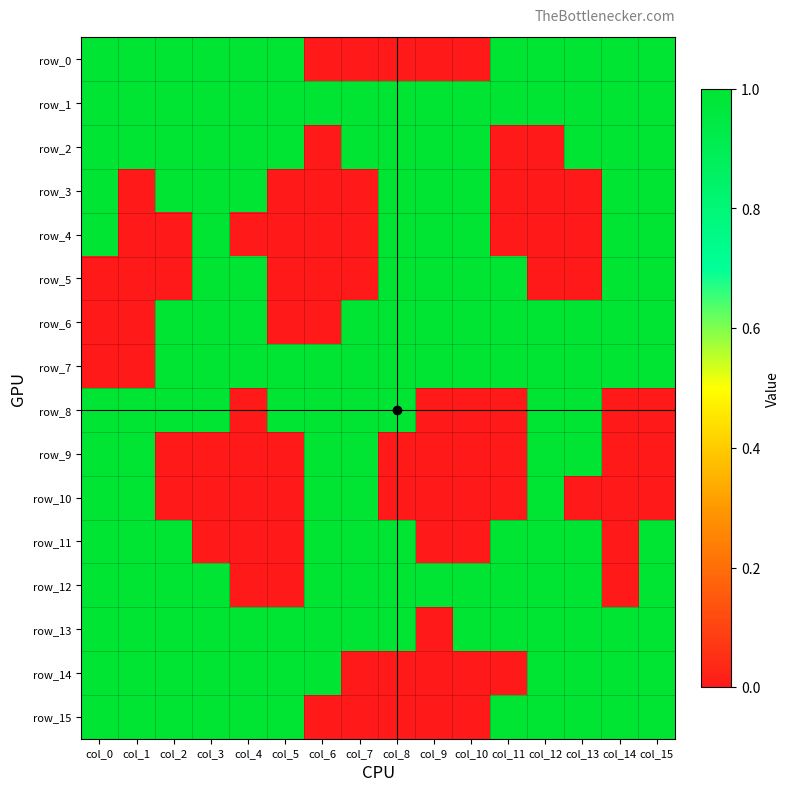

What is the difference between the row_3 values at col_13 and col_0?

1